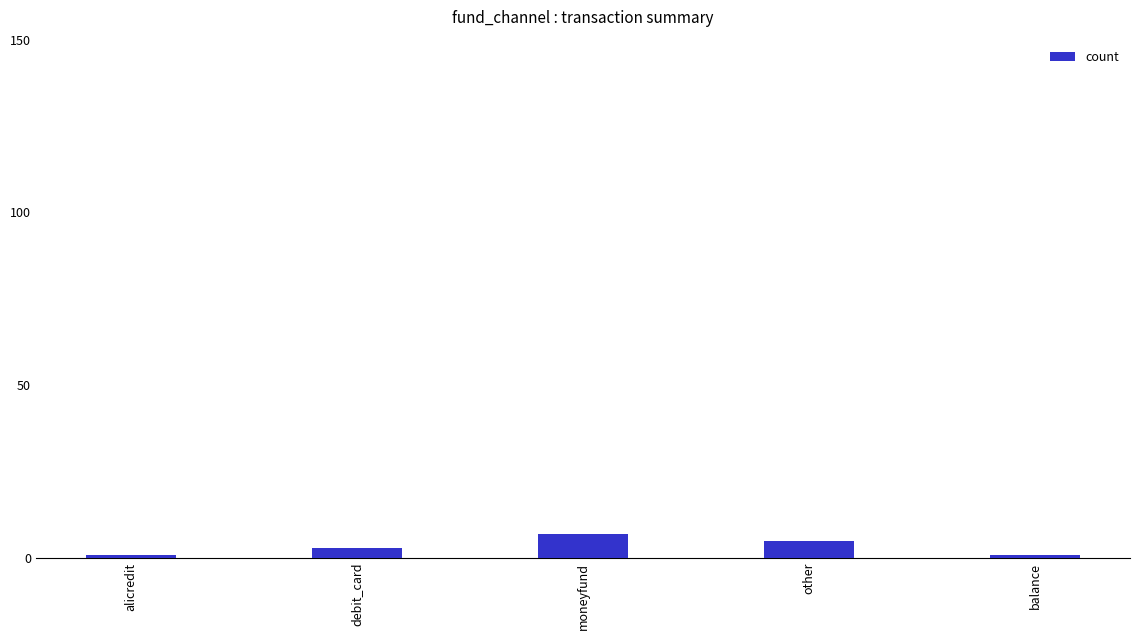

Does the chart contain any negative values?

No